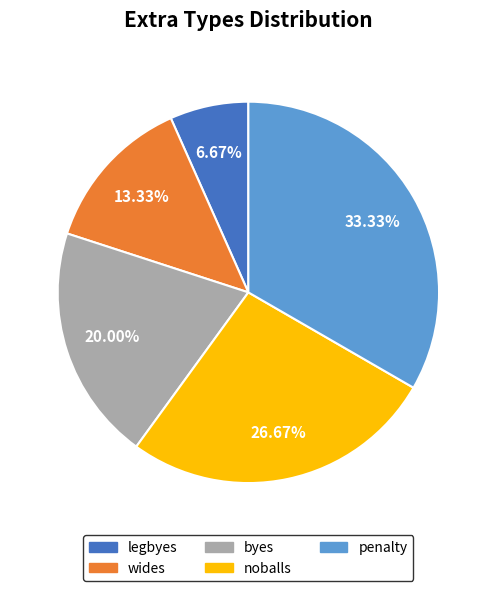

Is the sum of noballs and penalty greater than half?

Yes